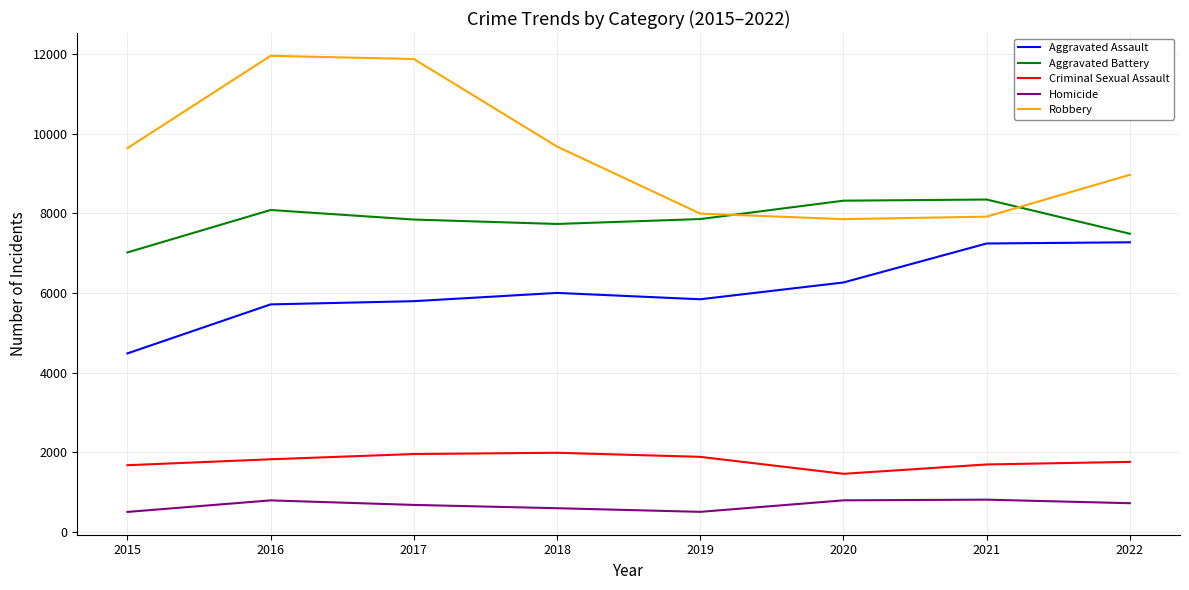

Which series has the largest range (max minus min)?

Robbery